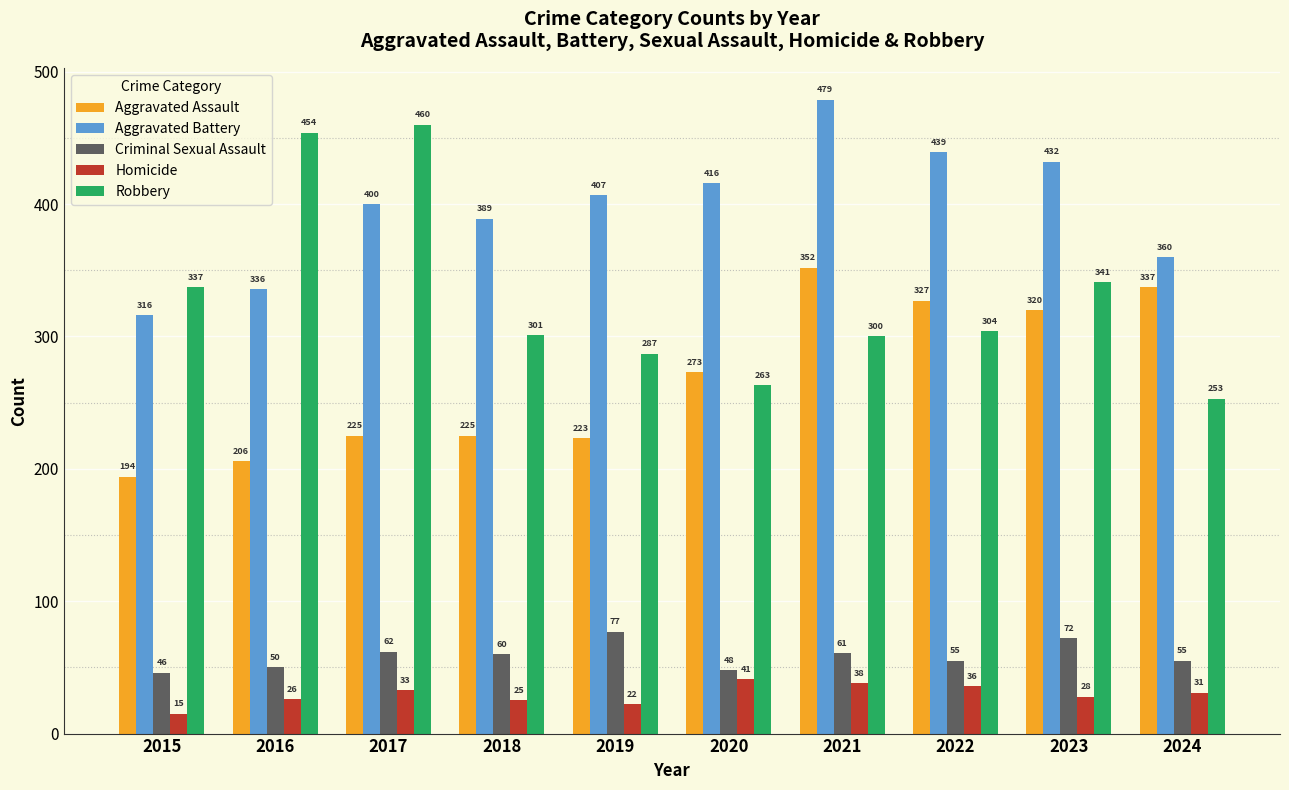

What is the sum of all Robbery values?

3300